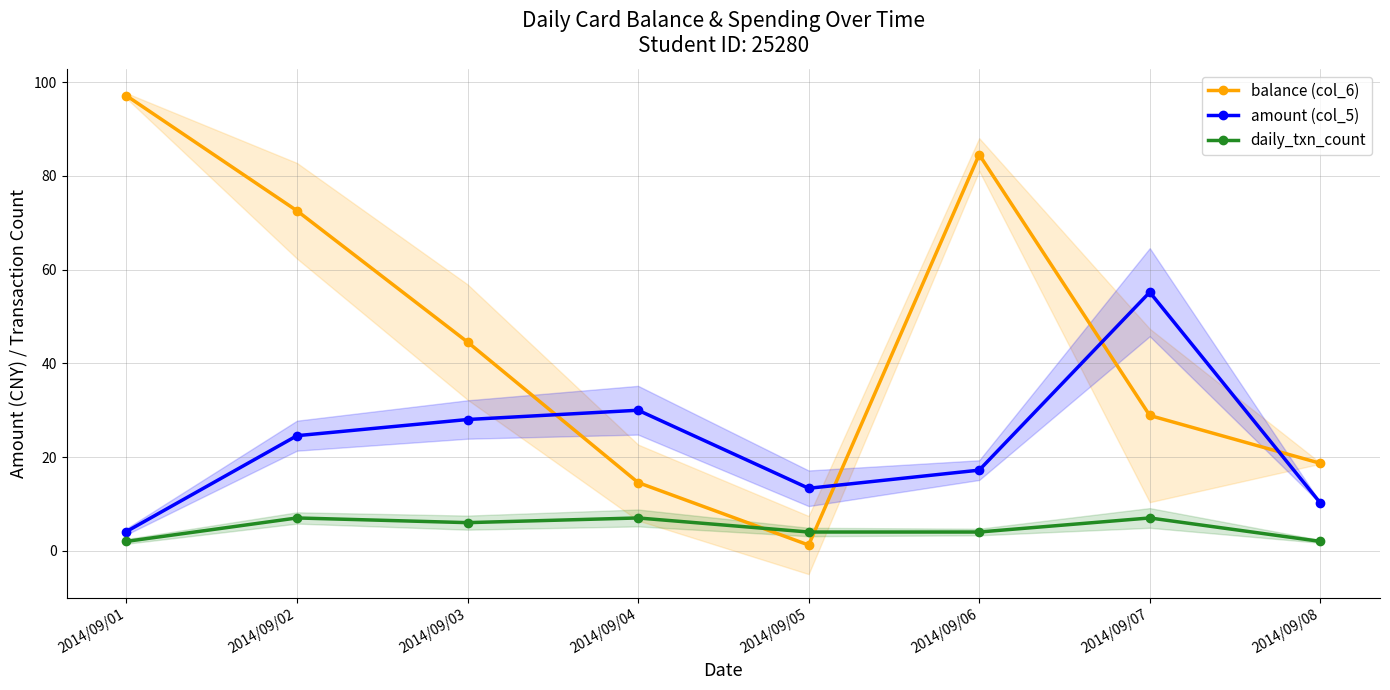

True or false: balance (col_6) and amount (col_5) intersect in this chart.

True